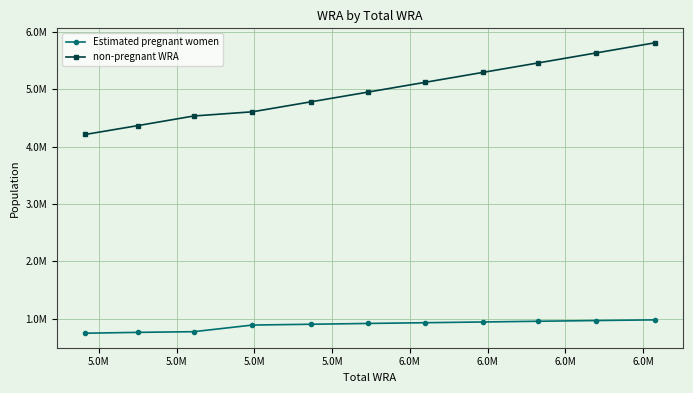

At which label does Estimated pregnant women first exceed 915014?

6.0M